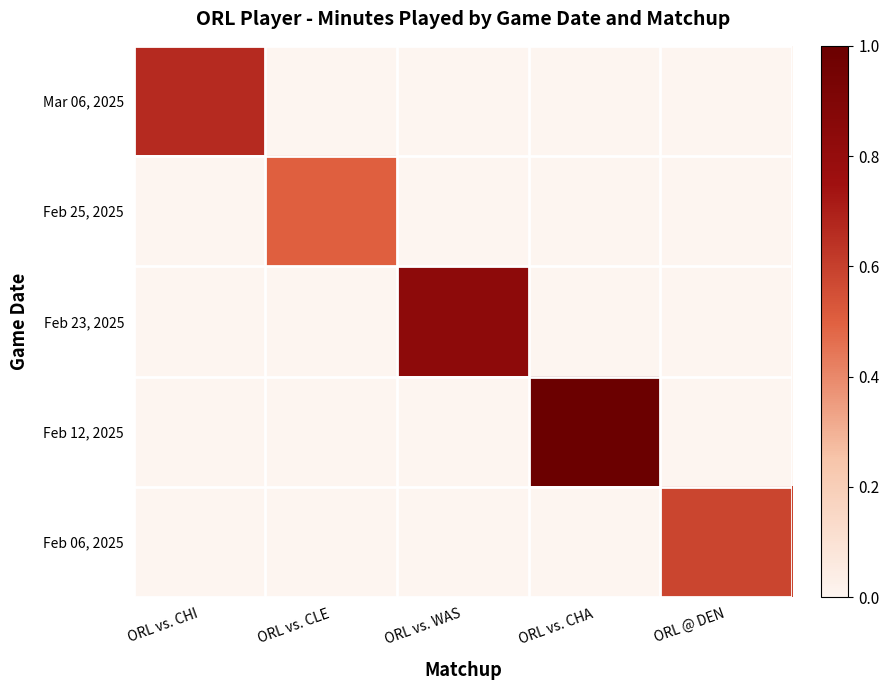

What is the greatest value displayed?

1.0